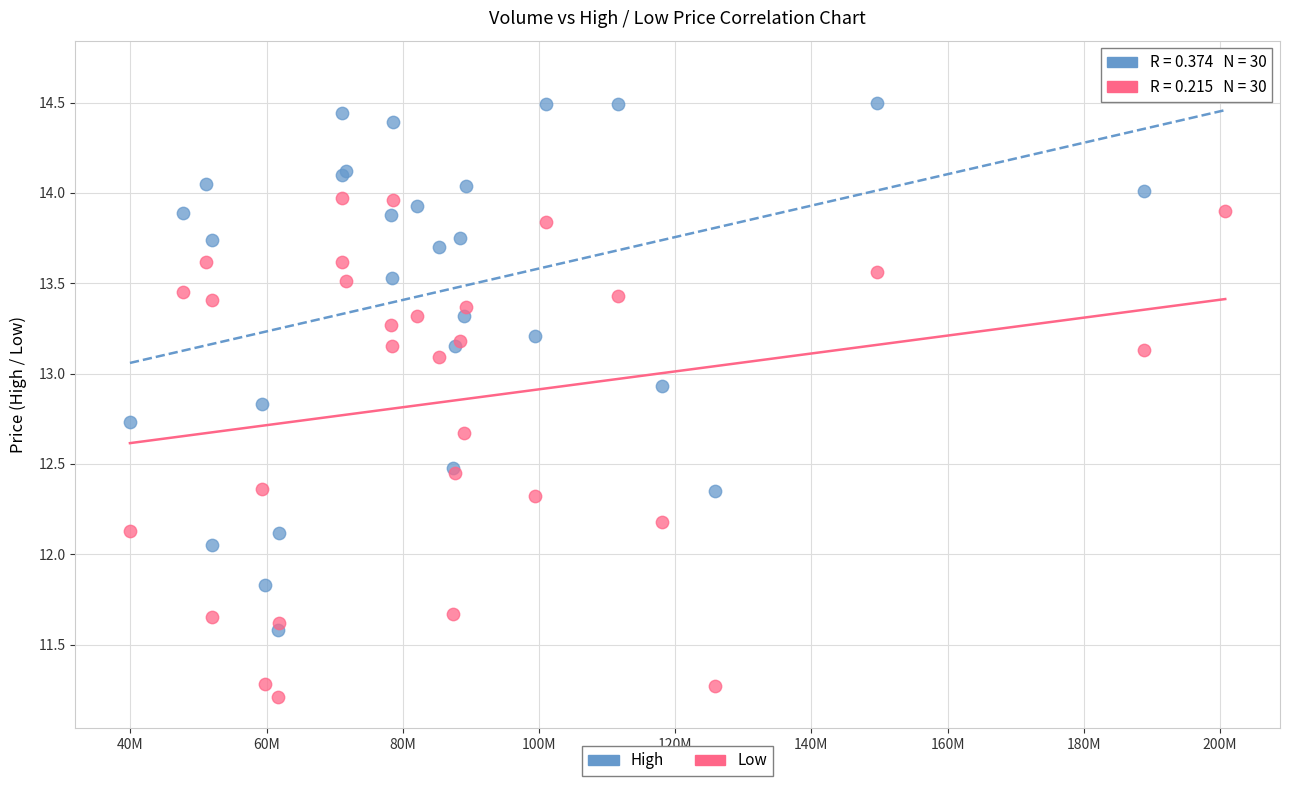

Which series reaches the minimum Y coordinate?

Low